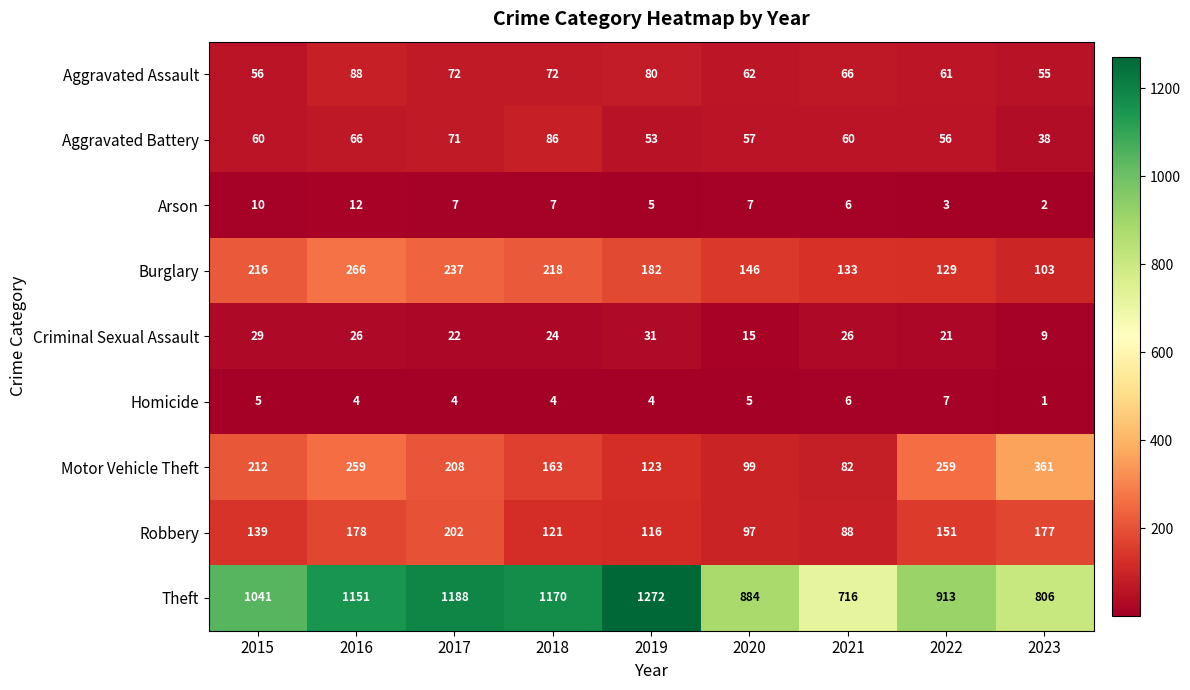

What is the difference between the Robbery values at 2017 and 2016?

24